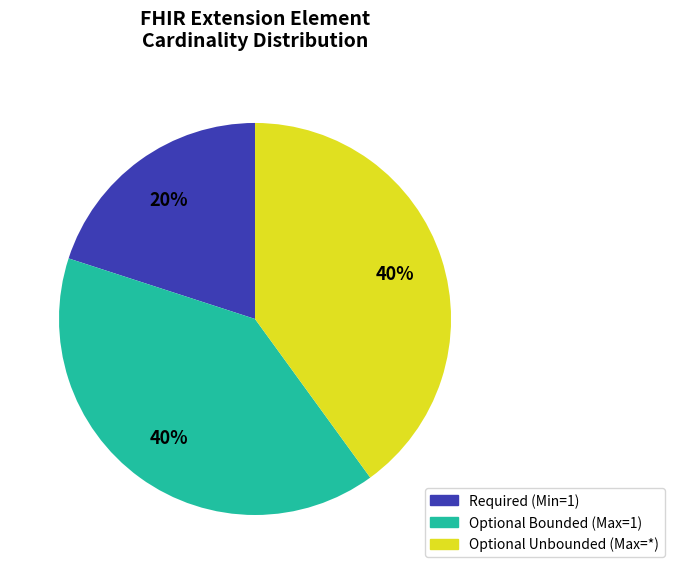

How many segments does this pie chart have?

3